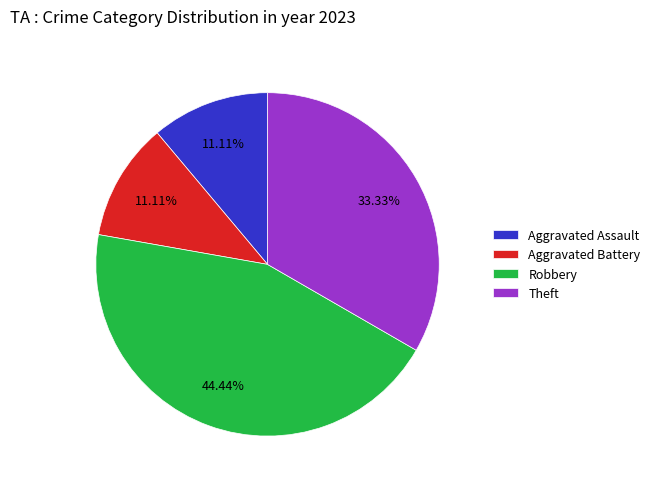

What is the largest slice in the pie chart?

Robbery